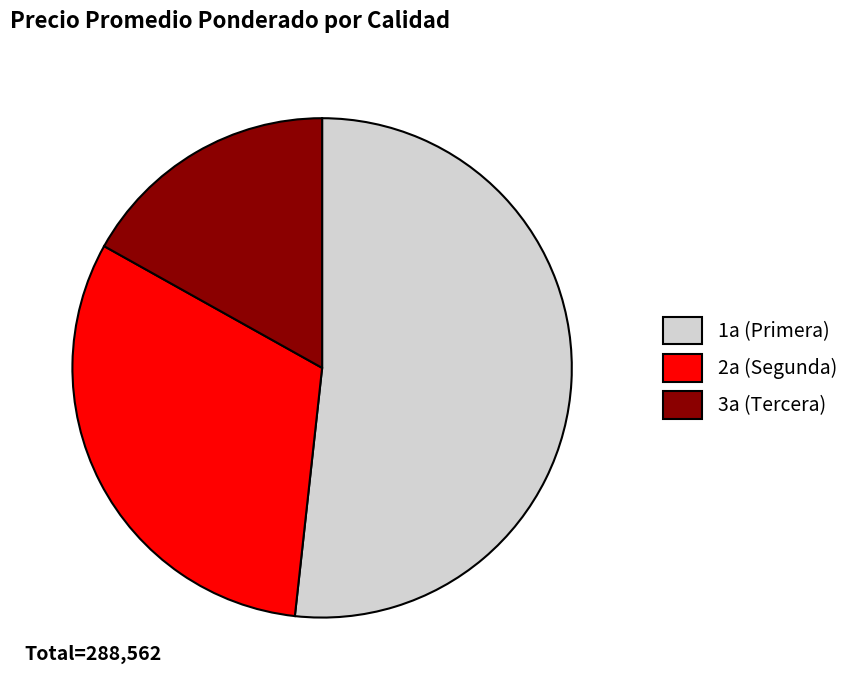

Which category has the smallest portion of the pie?

3a (Tercera)